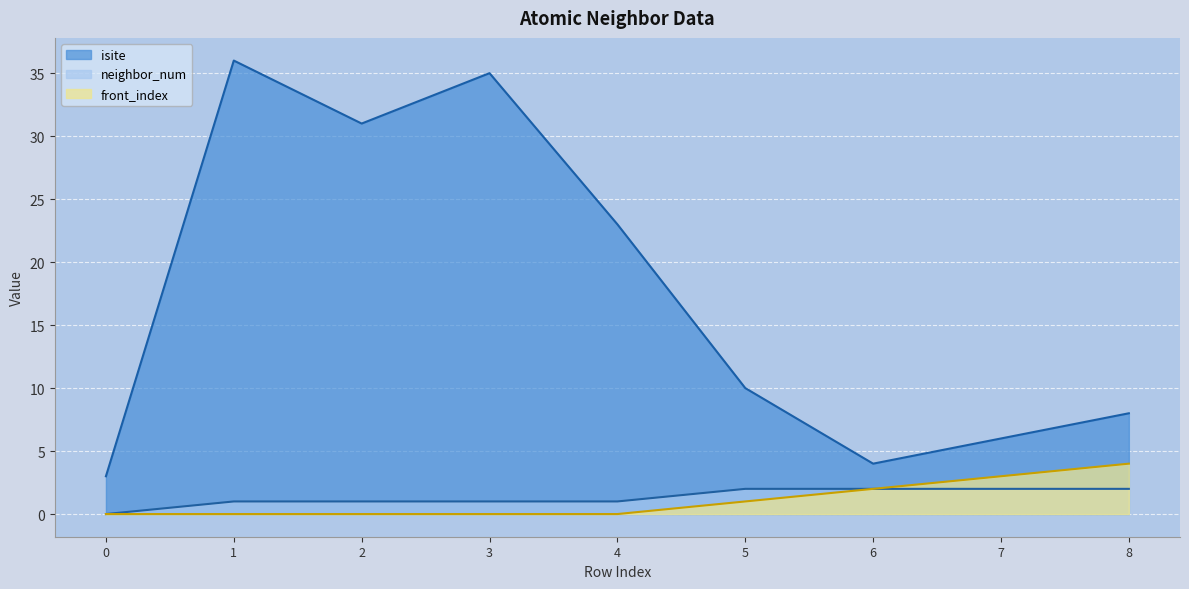

What is the value of the neighbor_num point at the 4th from the left?

1